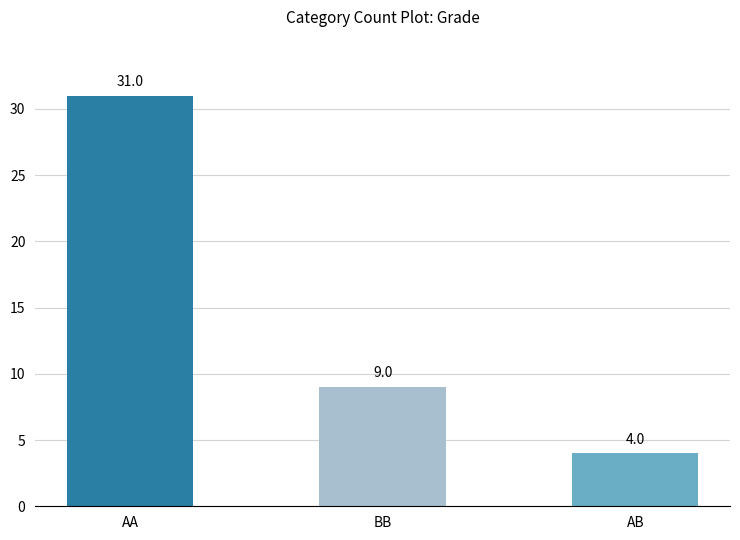

Reading left to right, extract all data points from this chart.

AA=31	BB=9	AB=4